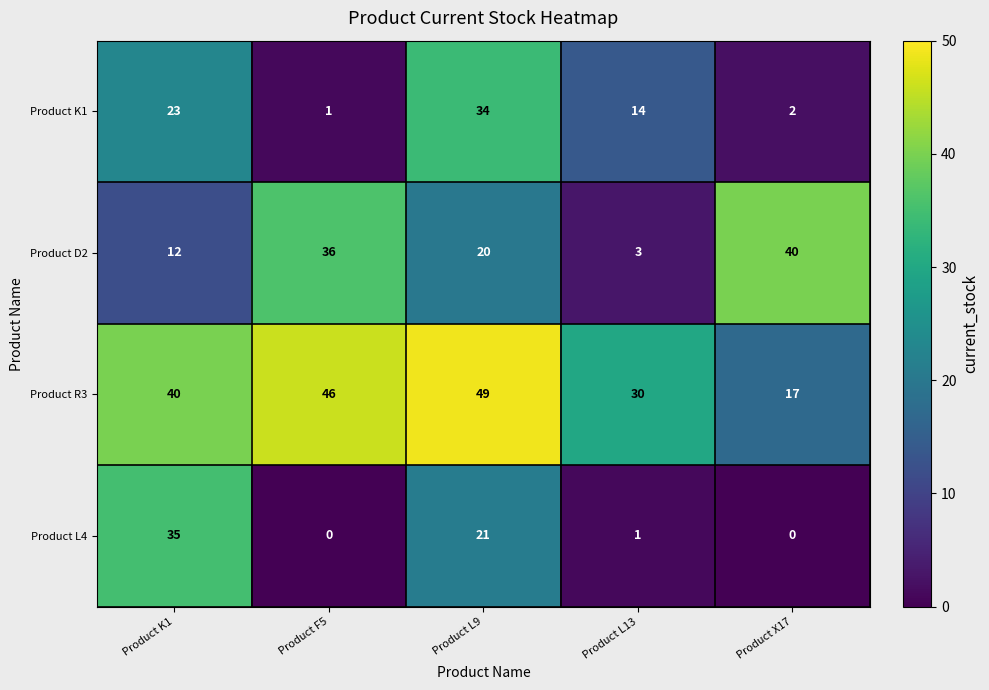

How many data points does each series have?

5